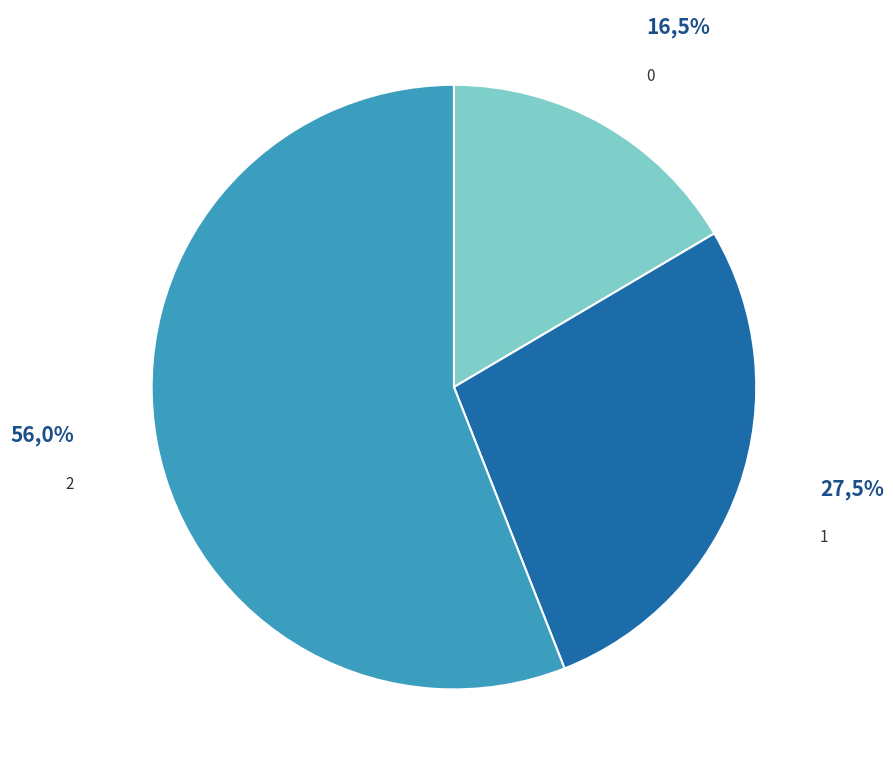

Is there any slice that represents more than half of the pie?

Yes